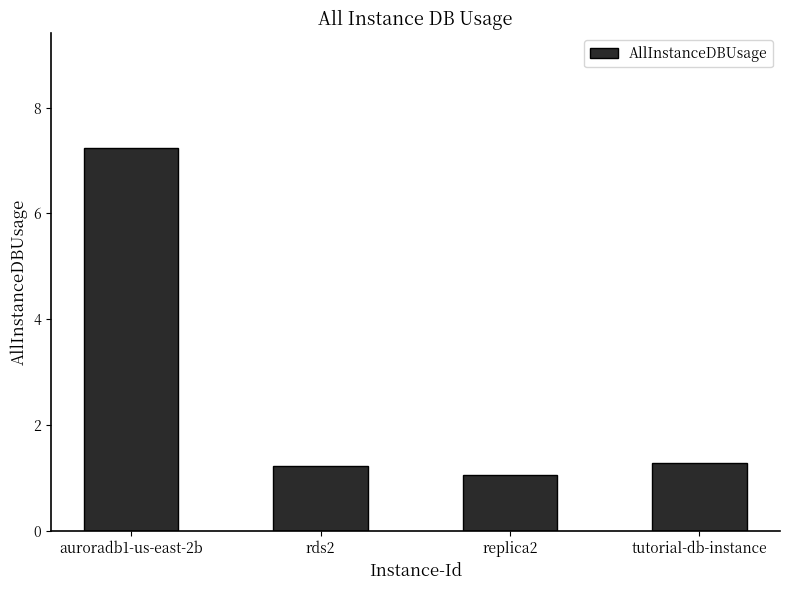

Reading right to left, extract all data points from this chart.

tutorial-db-instance=1.3	replica2=1.1	rds2=1.2	auroradb1-us-east-2b=7.2